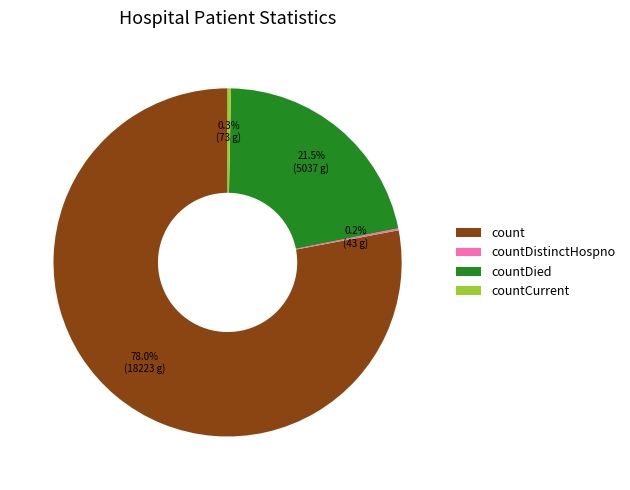

Which slice is the largest?

count